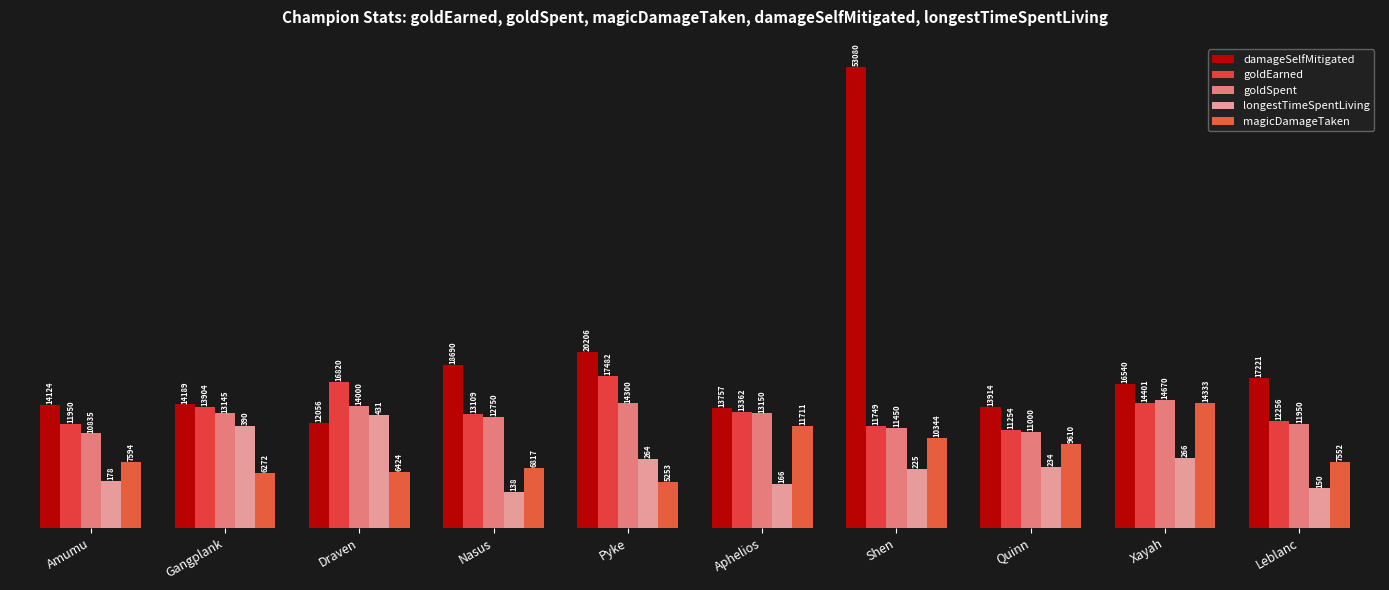

What is the difference between the magicDamageTaken values at Shen and Amumu?

2750